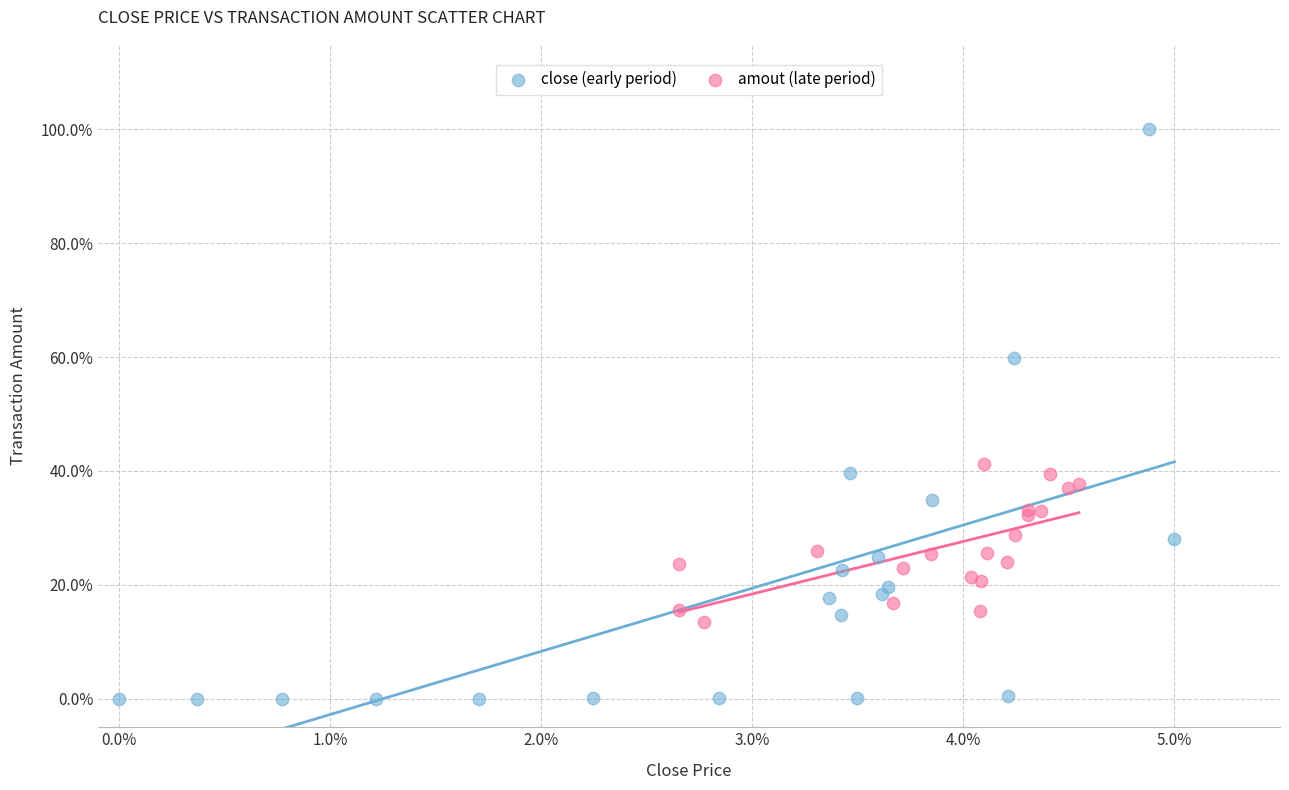

What are all the series names shown in the legend?

close (early period), amout (late period)